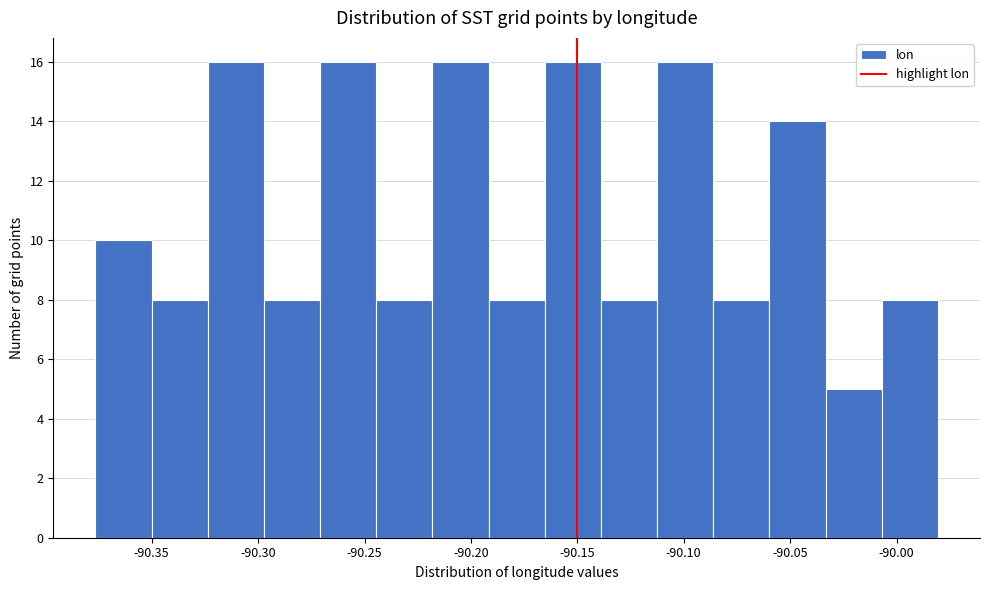

Reading left to right, list every bar in this chart as the range it spans on the x-axis followed by its height. Neither the bar edges nor the heights are printed on the chart, so give them approximately, as read against the axes.

-90.375 to -90.350: 10
-90.350 to -90.325: 8
-90.325 to -90.295: 16
-90.295 to -90.270: 8
-90.270 to -90.245: 16
-90.245 to -90.220: 8
-90.220 to -90.190: 16
-90.190 to -90.165: 8
-90.165 to -90.140: 16
-90.140 to -90.115: 8
-90.115 to -90.085: 16
-90.085 to -90.060: 8
-90.060 to -90.035: 14
-90.035 to -90.005: 5
-90.005 to -89.980: 8